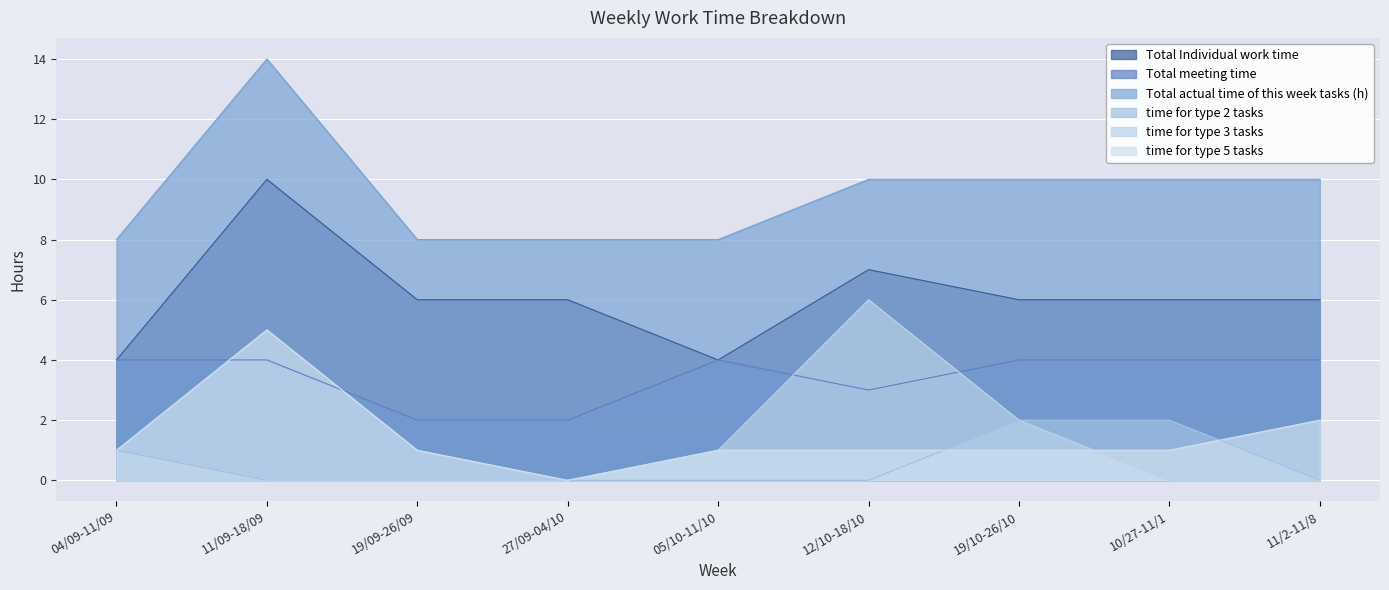

What are all the series names shown in the legend?

Total Individual work time, Total meeting time, Total actual time of this week tasks (h), time for type 2 tasks, time for type 3 tasks, time for type 5 tasks